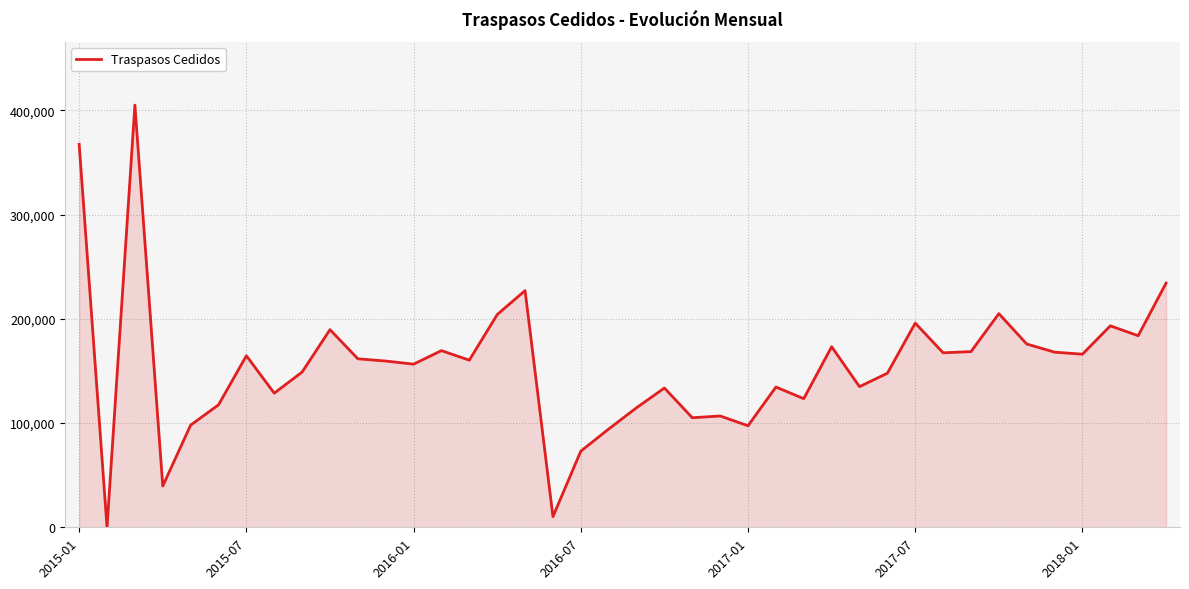

What is the greatest value displayed?

405167